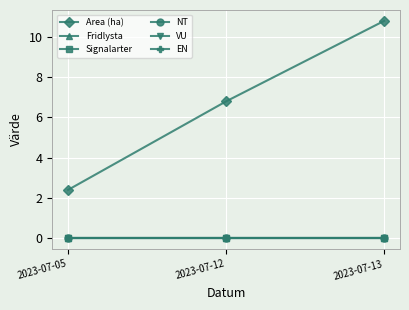

Which series has the largest range (max minus min)?

Area (ha)